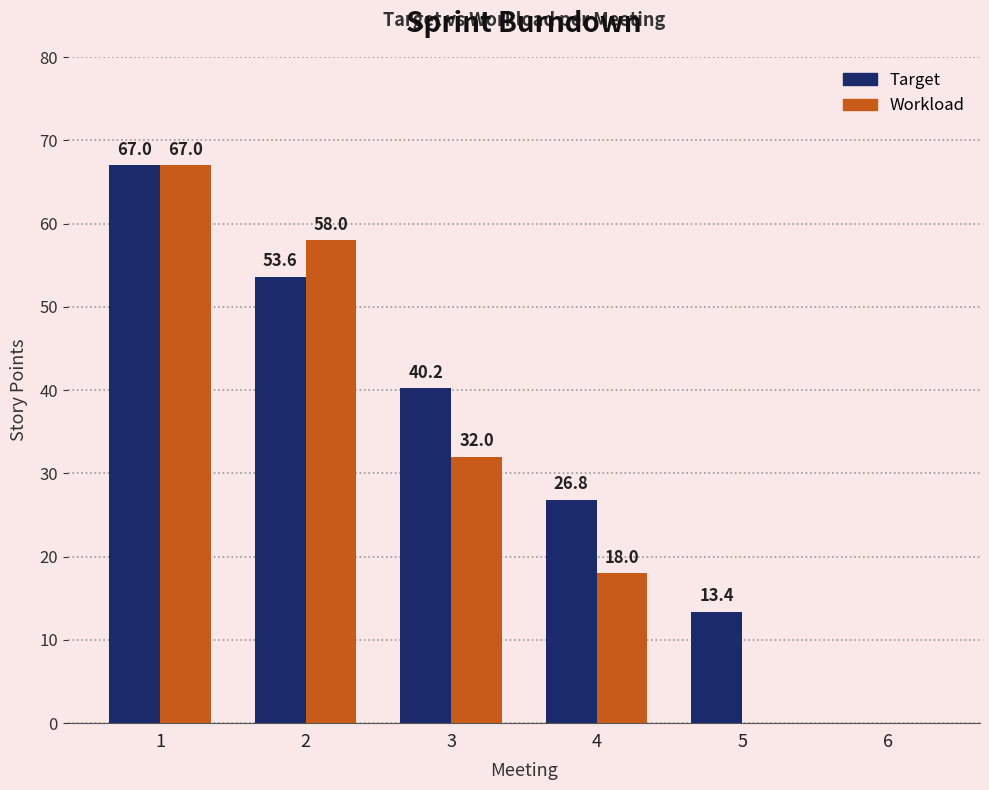

Does the chart contain stacked bars?

No